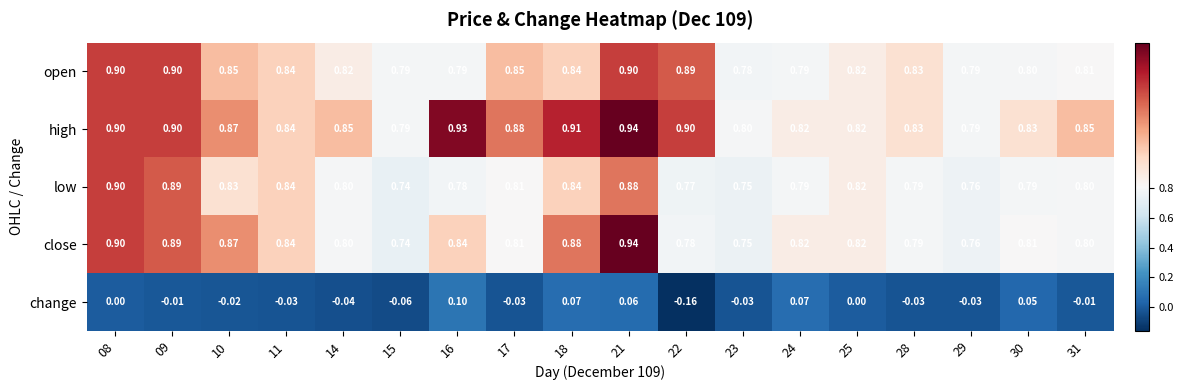

Rank the series at 22 from lowest to highest value.

change, low, close, open, high